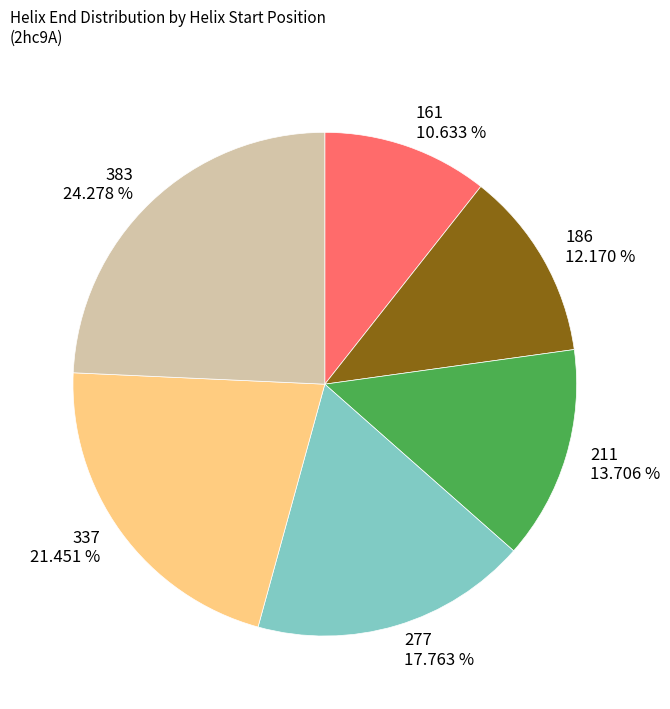

What is the largest slice in the pie chart?

383